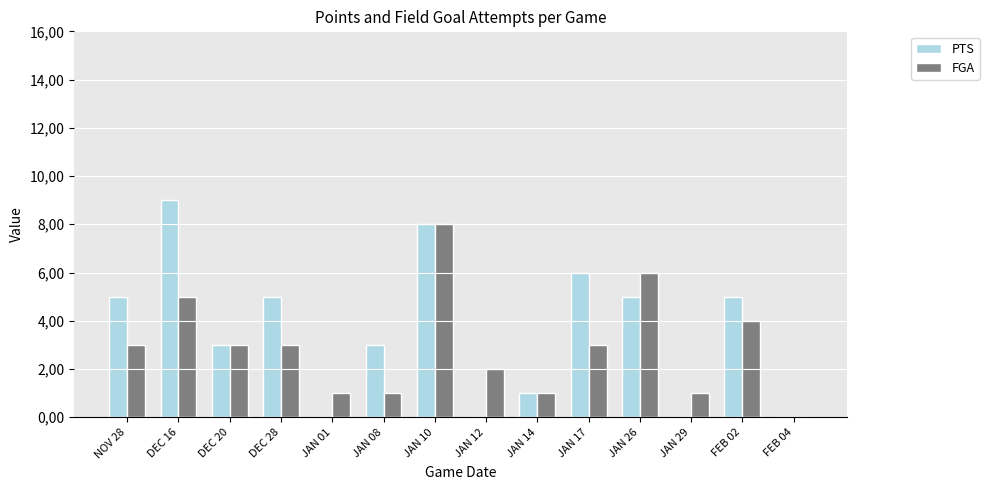

Rank the series by their average value, from lowest to highest.

FGA, PTS